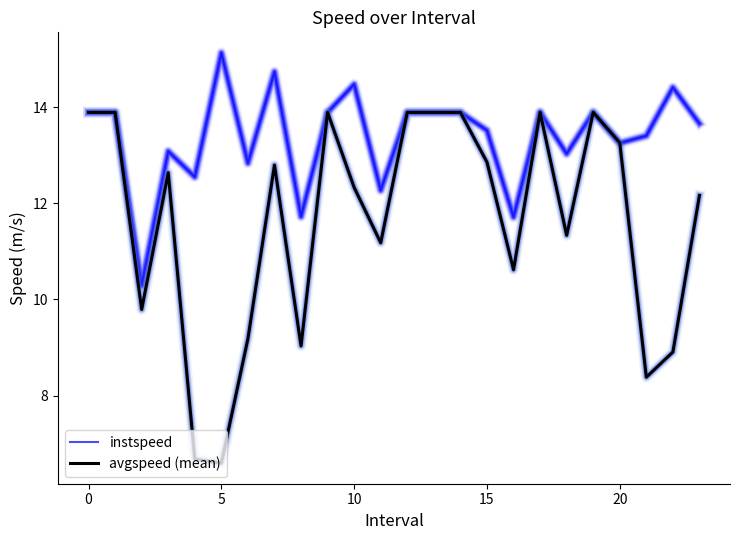

List the series in order of their peak value, lowest first.

avgspeed (mean), instspeed